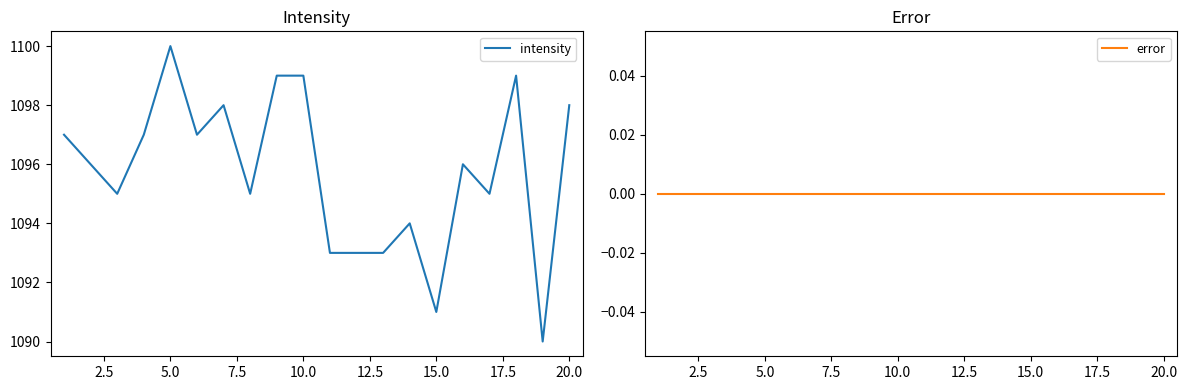

The intensity series shows 1099 at 10.0. True or false?

True